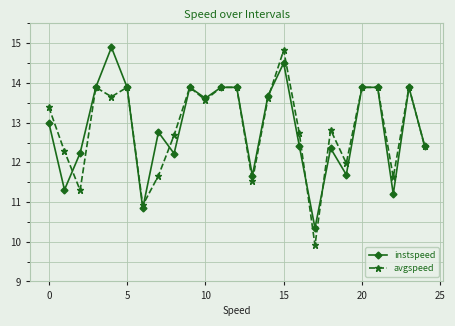

At how many categories does at least one series exceed 10?

25